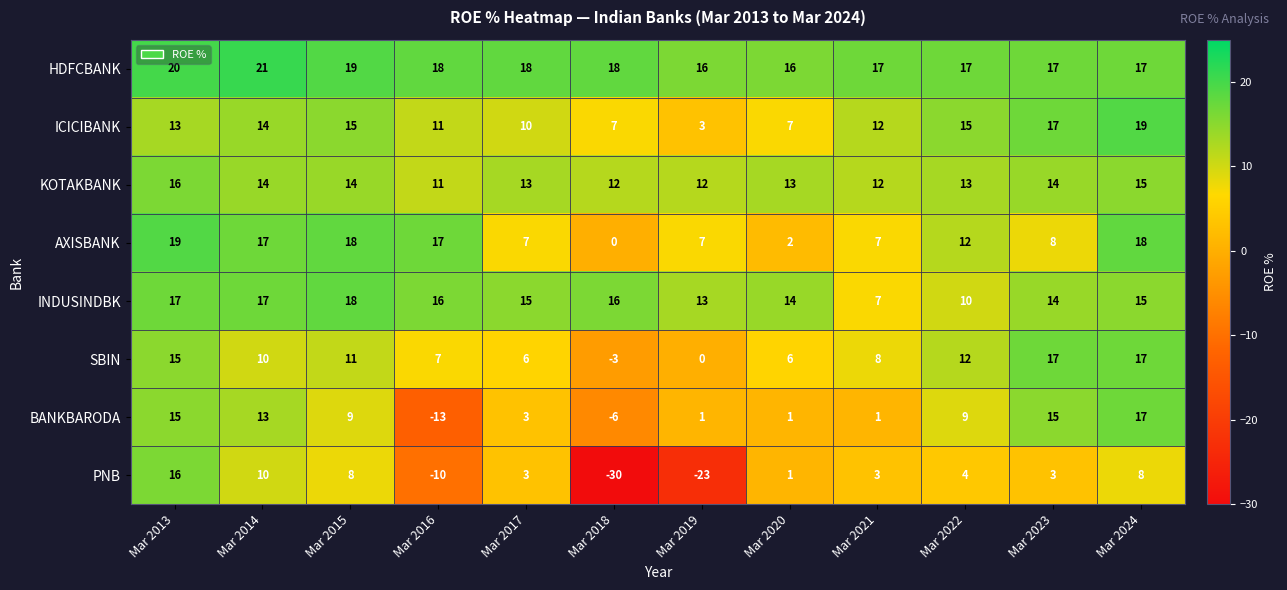

What is the approximate value of HDFCBANK at Mar 2013?

20